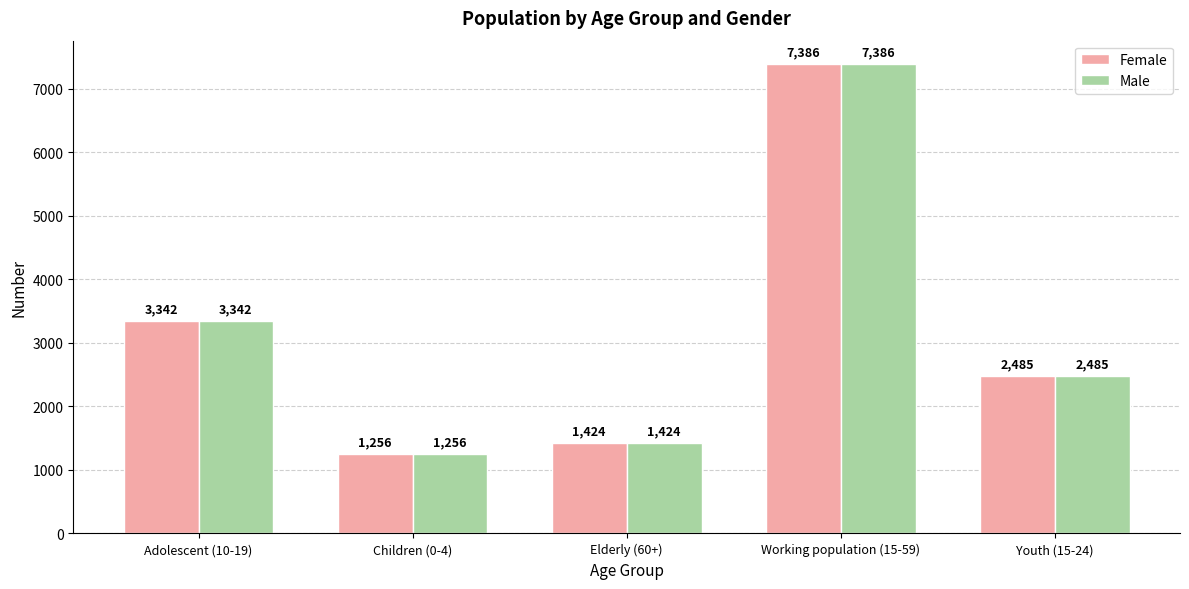

How many series are shown in this chart?

2